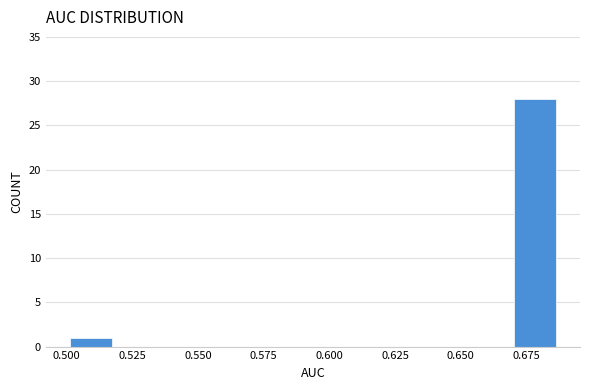

Read against the x-axis, roughly where is the centre of the tallest bar?

0.680